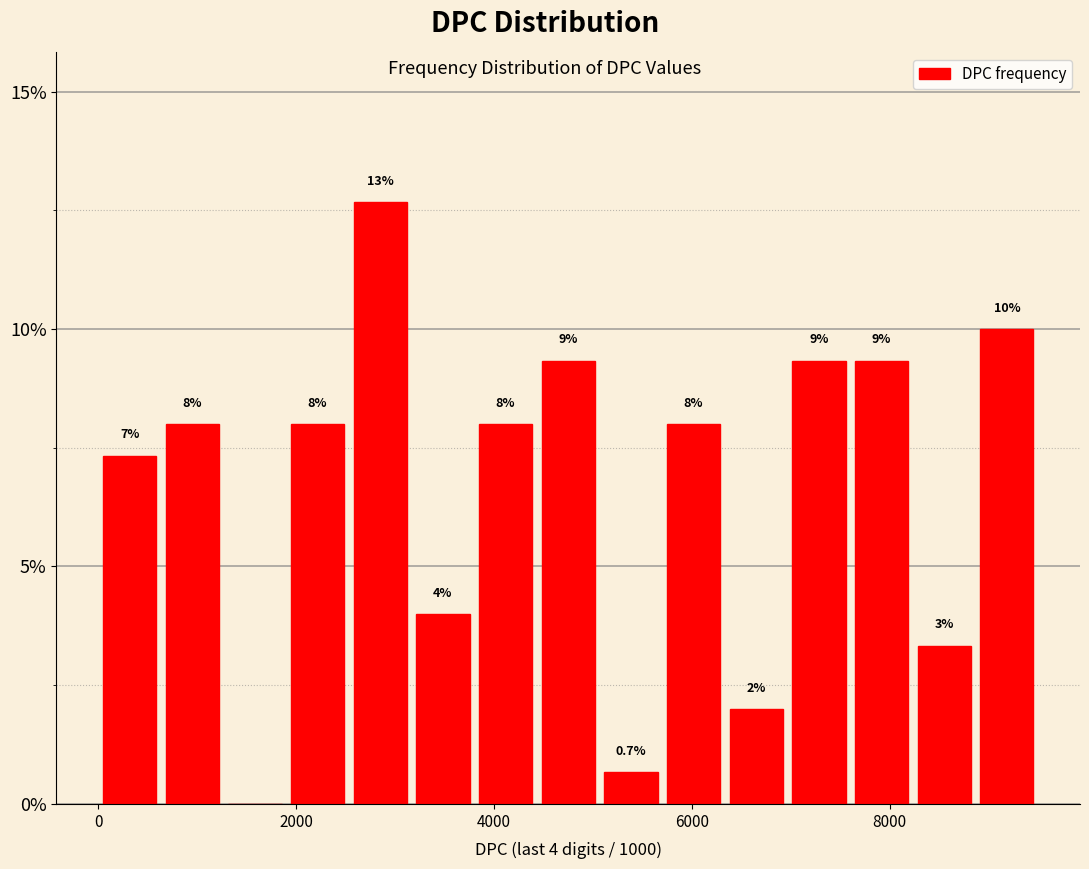

Around what value on the x-axis is the tallest bar? Give the approximate position of its centre, as read against the axis.

2800